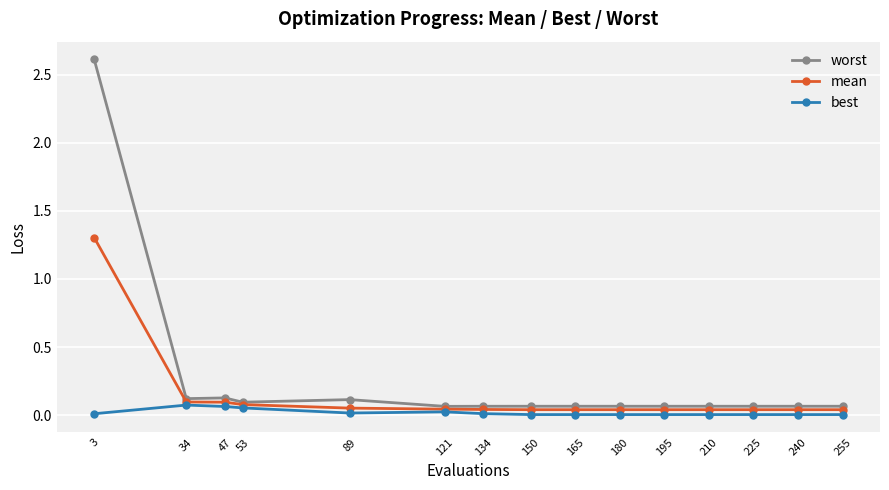

Which category has the highest value across all series?

3